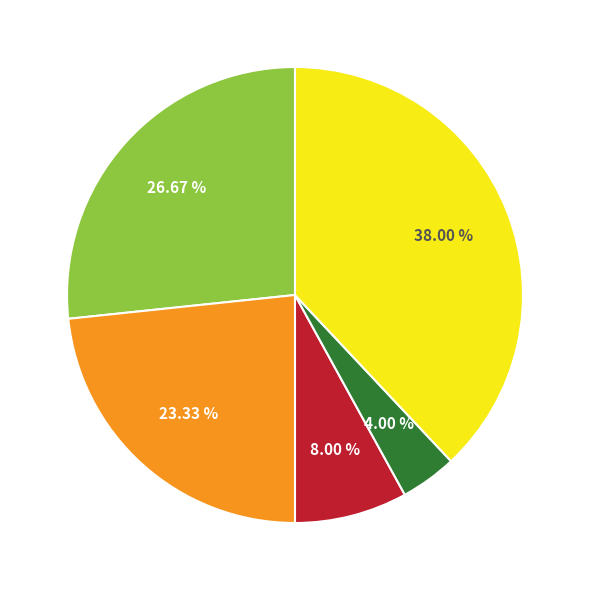

Is there a majority slice in this chart?

No